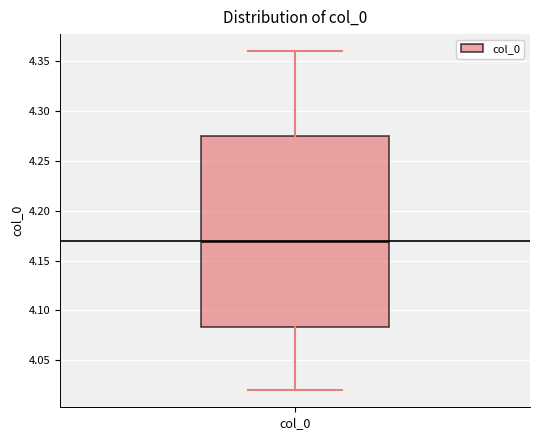

Transcribe this box plot: give where the median line is, the range the box spans, and where the two whiskers end, as read against the y-axis. The values are not printed on the chart, so give them approximately, as read against the axis.

median 4.170, box 4.085 to 4.275, whiskers 4.020 to 4.360